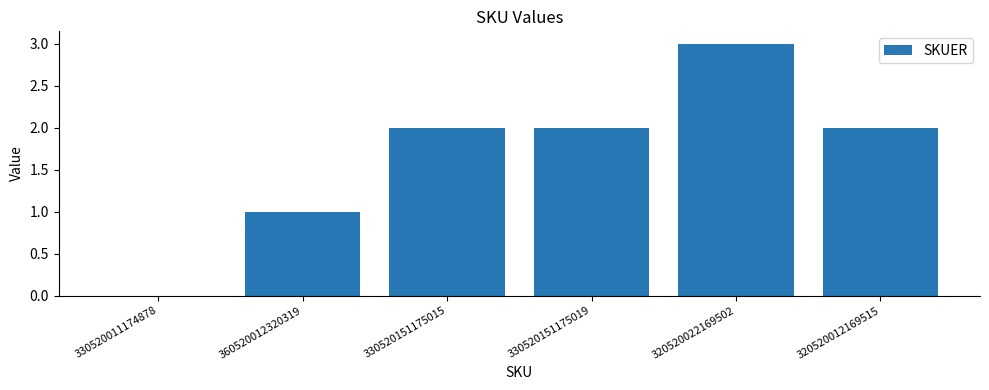

The value at 330520151175019 is 2. True or false?

True